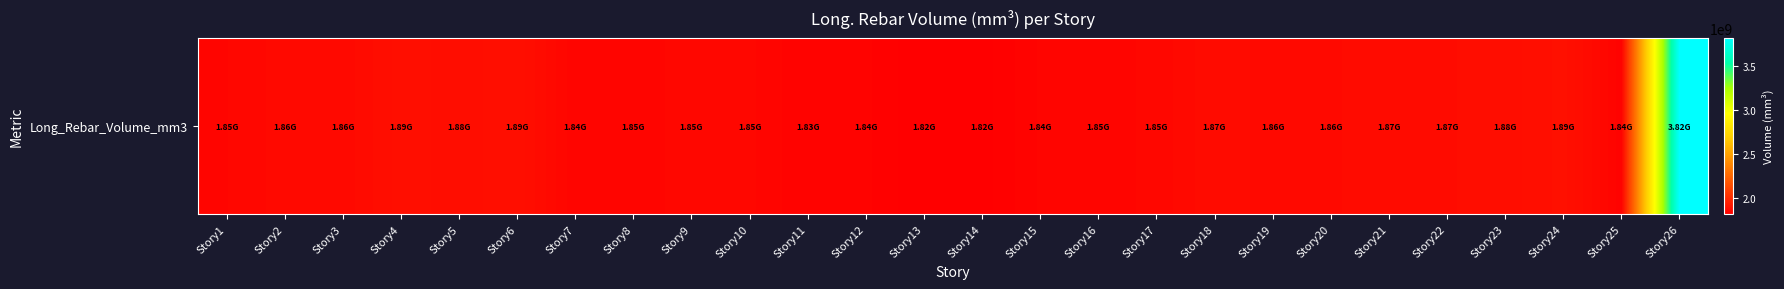

How many data points does each series have?

26